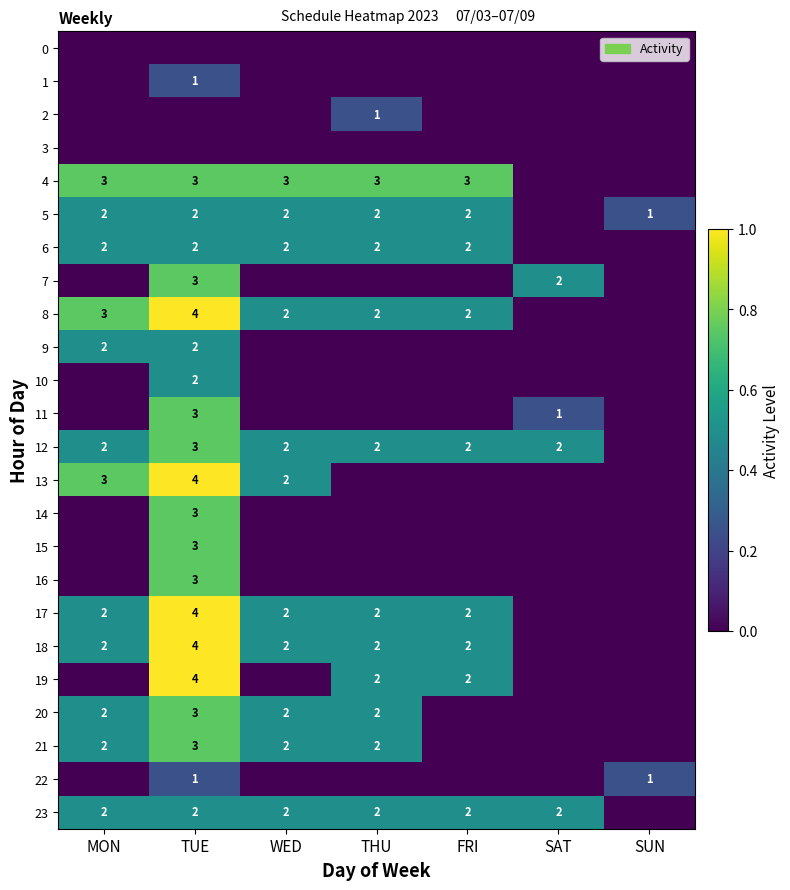

The 8 series shows 3 at MON. True or false?

True